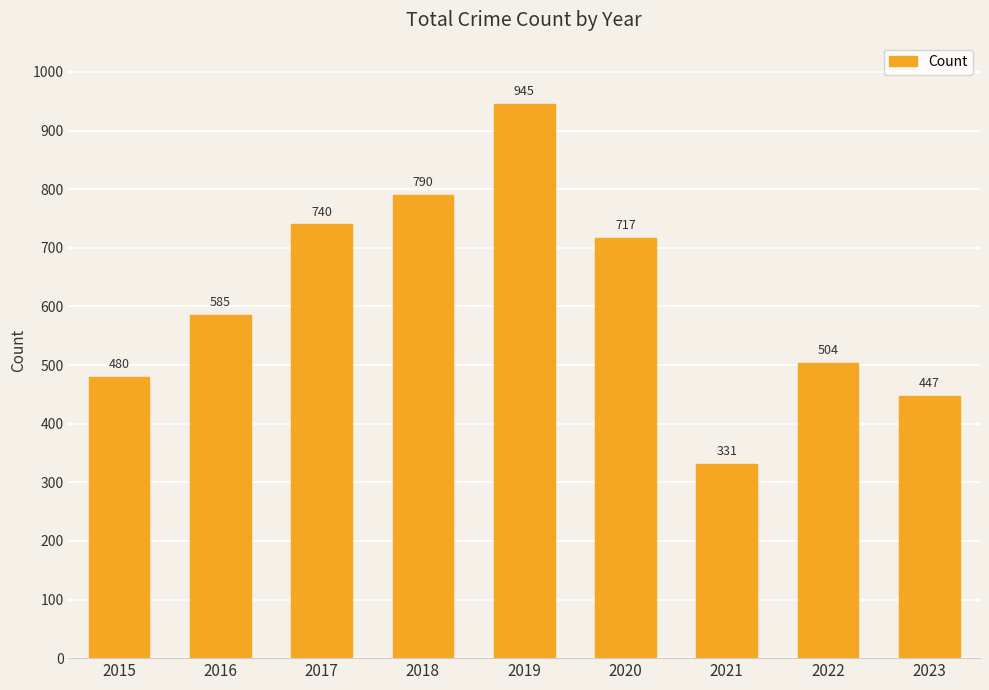

What is the approximate value at 2019?

945